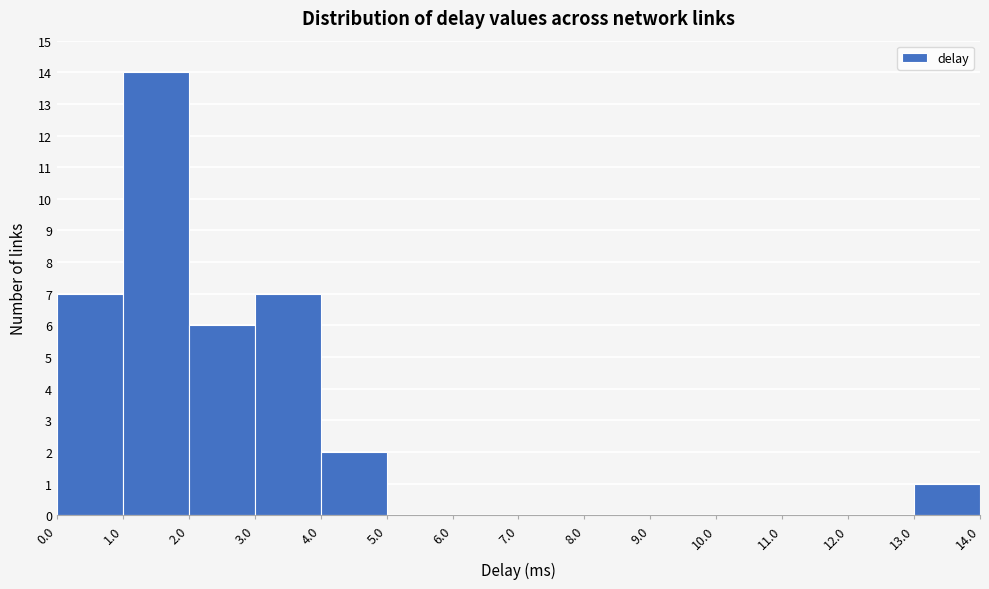

Reading left to right, list every bar in this chart as the range it spans on the x-axis followed by its height. The values are not printed on the chart, so give them approximately, as read against the axis.

0.0 to 1.0: 7
1.0 to 2.0: 14
2.0 to 3.0: 6
3.0 to 4.0: 7
4.0 to 5.0: 2
5.0 to 6.0: 0
6.0 to 7.0: 0
7.0 to 8.0: 0
8.0 to 9.0: 0
9.0 to 10.0: 0
10.0 to 11.0: 0
11.0 to 12.0: 0
12.0 to 13.0: 0
13.0 to 14.0: 1